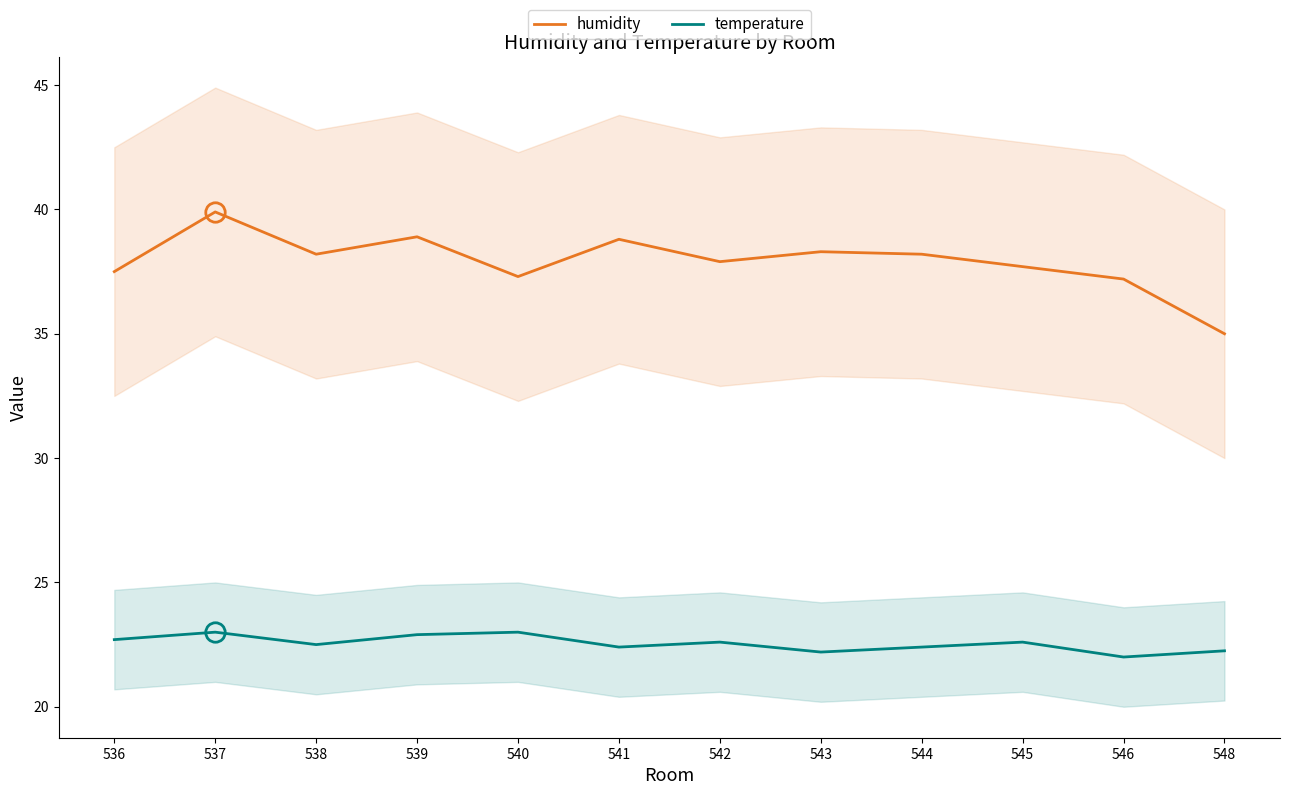

Rank the series by their average value, from highest to lowest.

humidity, temperature